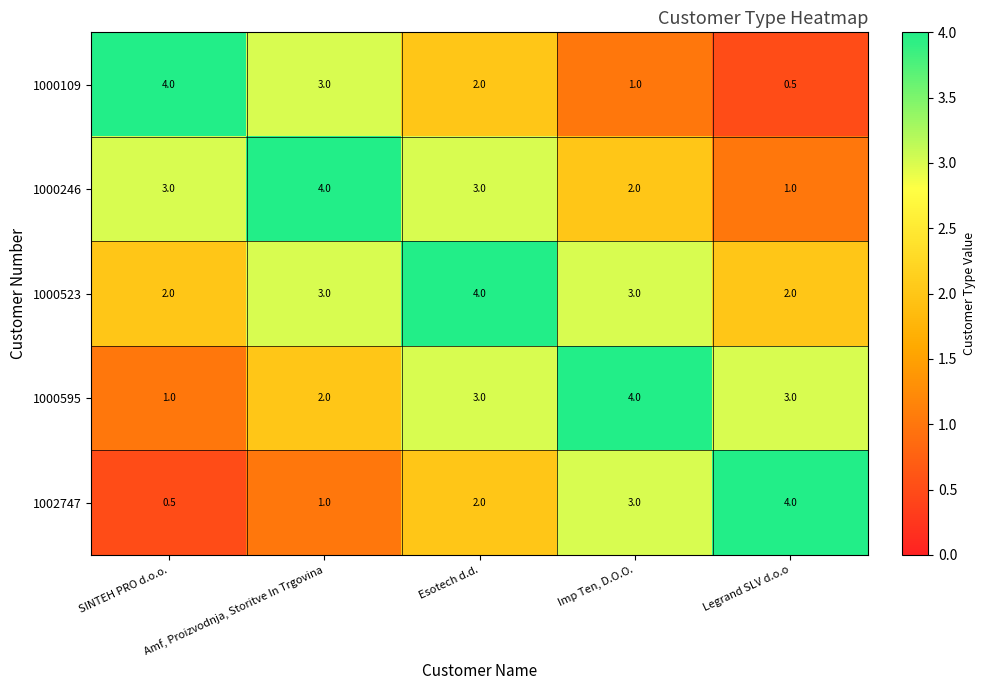

What is the difference between the second highest and minimum values in the 1002747 series?

2.5